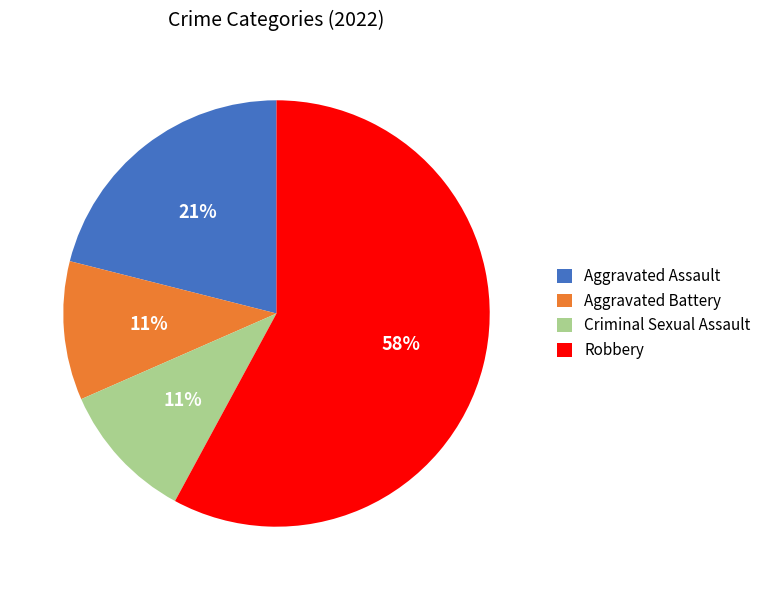

What is the largest slice in the pie chart?

Robbery